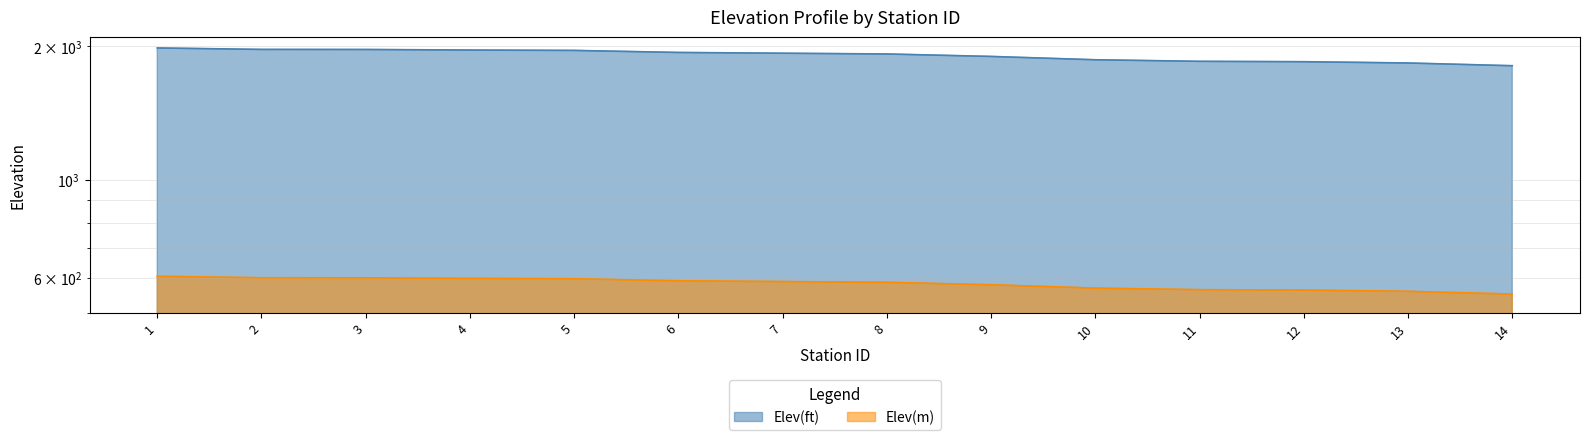

What is the spread (max minus min) of values at 7?

1341.9